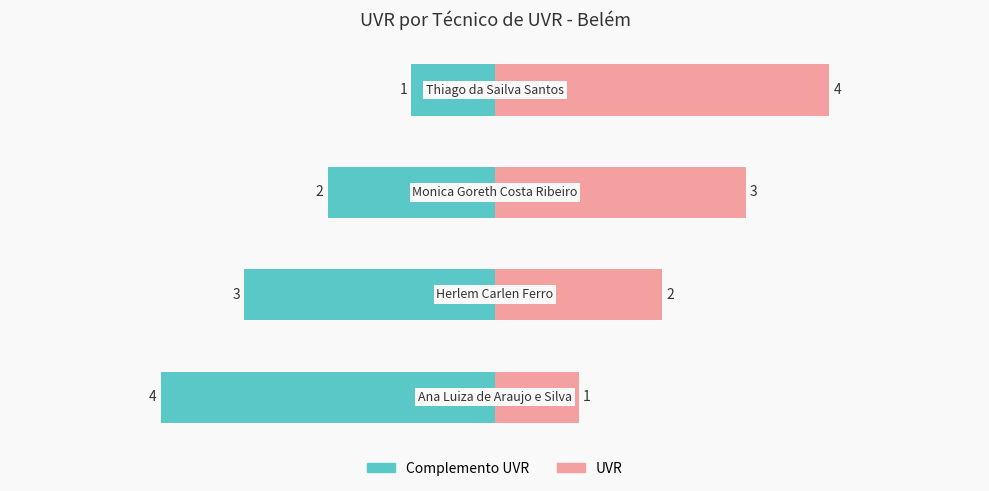

How many bars are there in total?

8